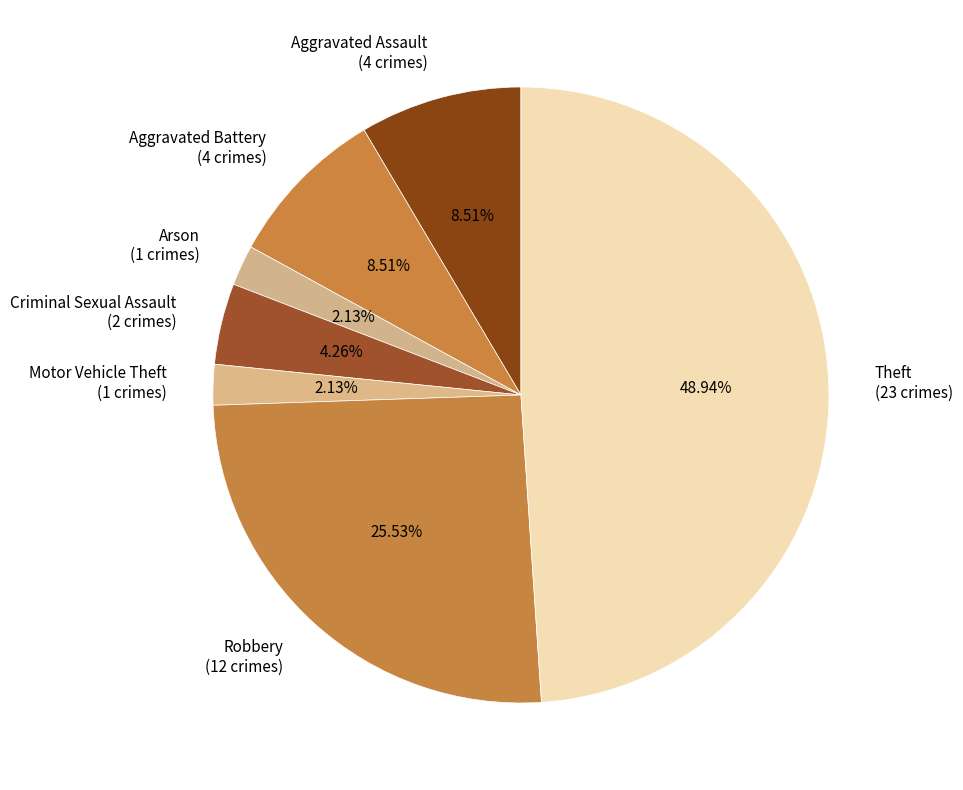

What is the largest slice in the pie chart?

Theft